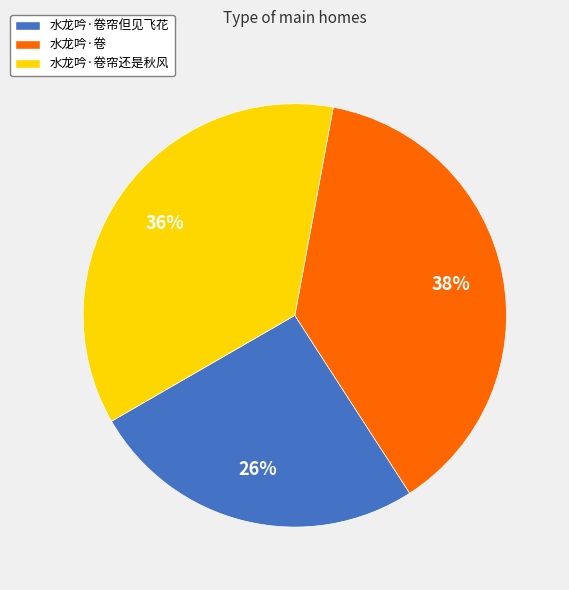

What percentage is the 水龙吟·卷帘还是秋风 slice, to the nearest percent?

36%